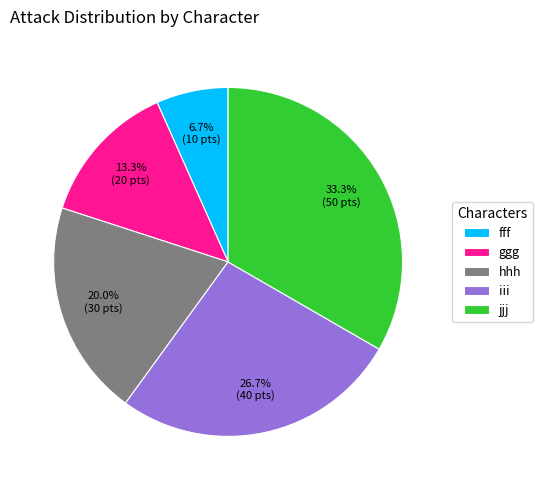

The fff slice represents 1% of the pie. True or false?

False